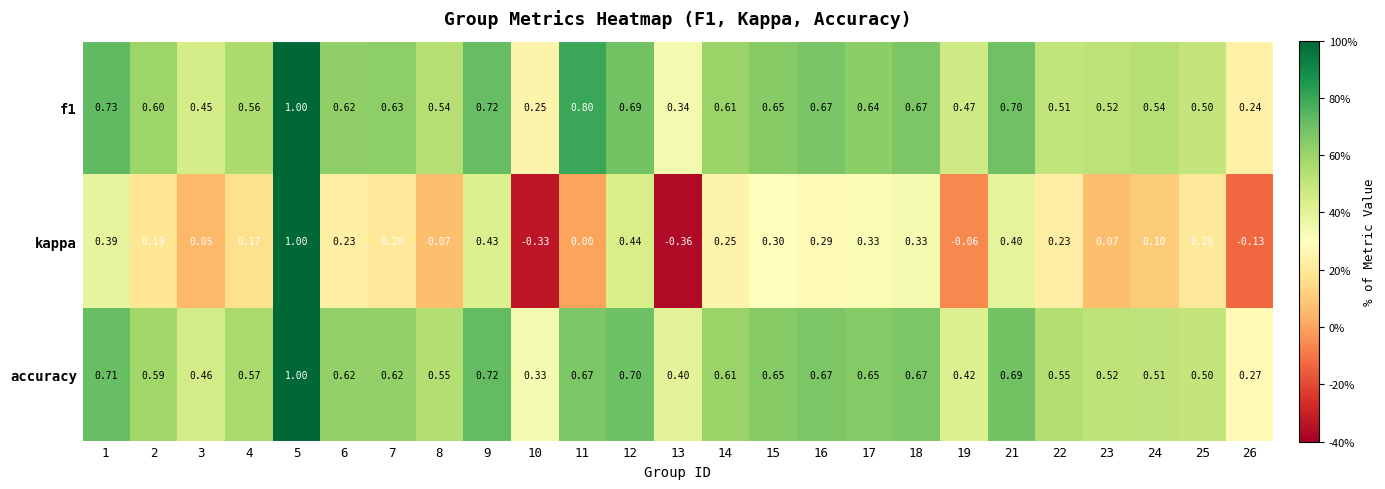

Is the value of accuracy at 6 greater than the value of kappa at 19?

Yes